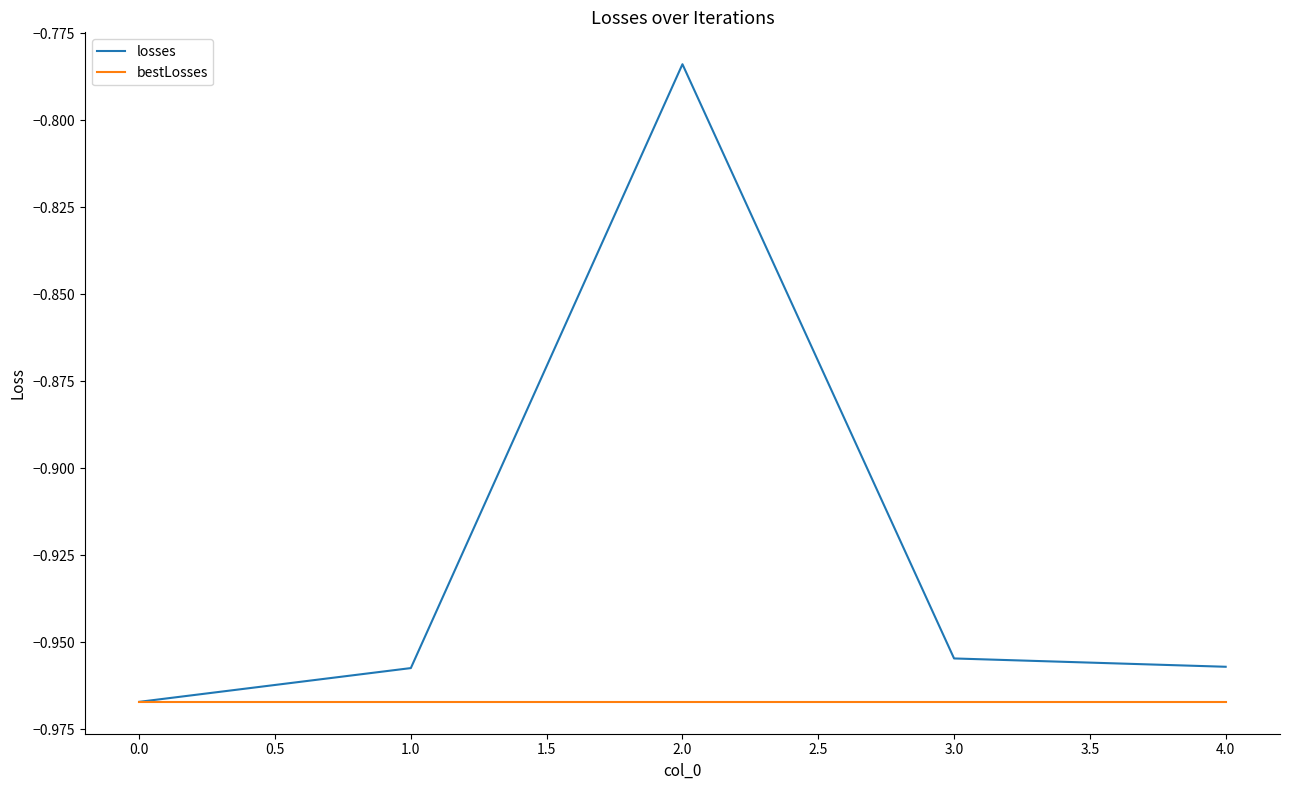

How many lines are shown in the chart?

2